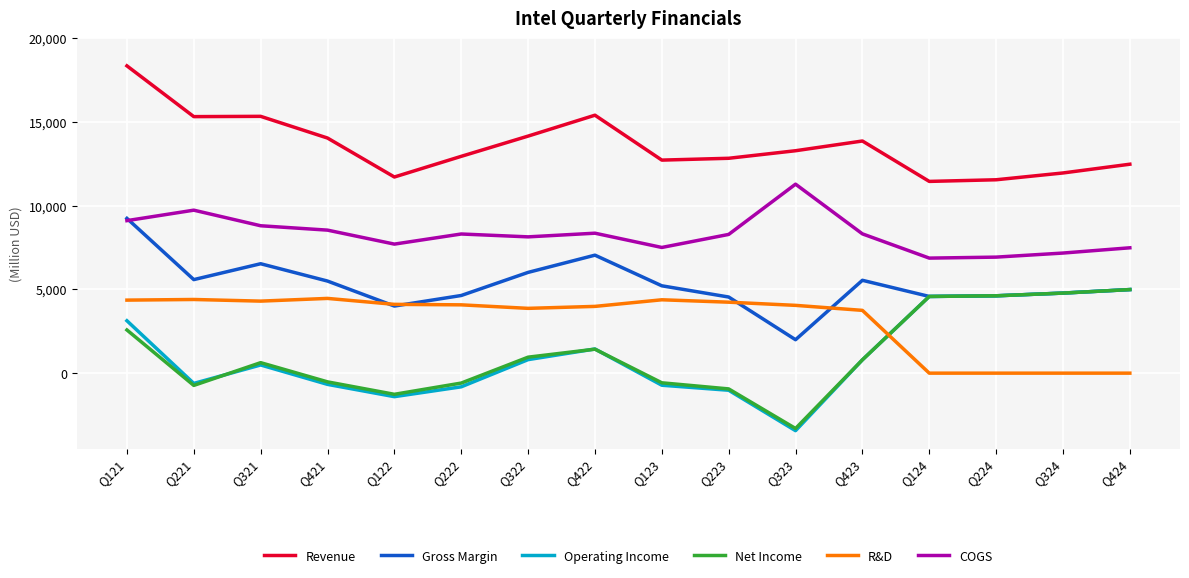

What is the approximate value of Revenue at Q124?

11452